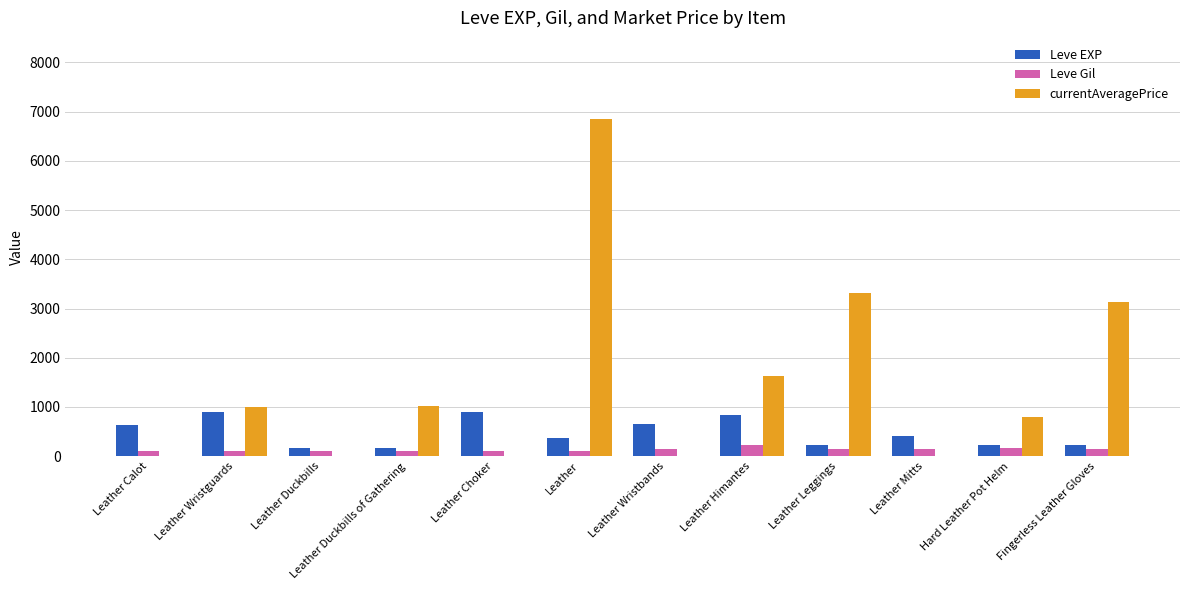

What is the highest value of the Leve Gil series?

224